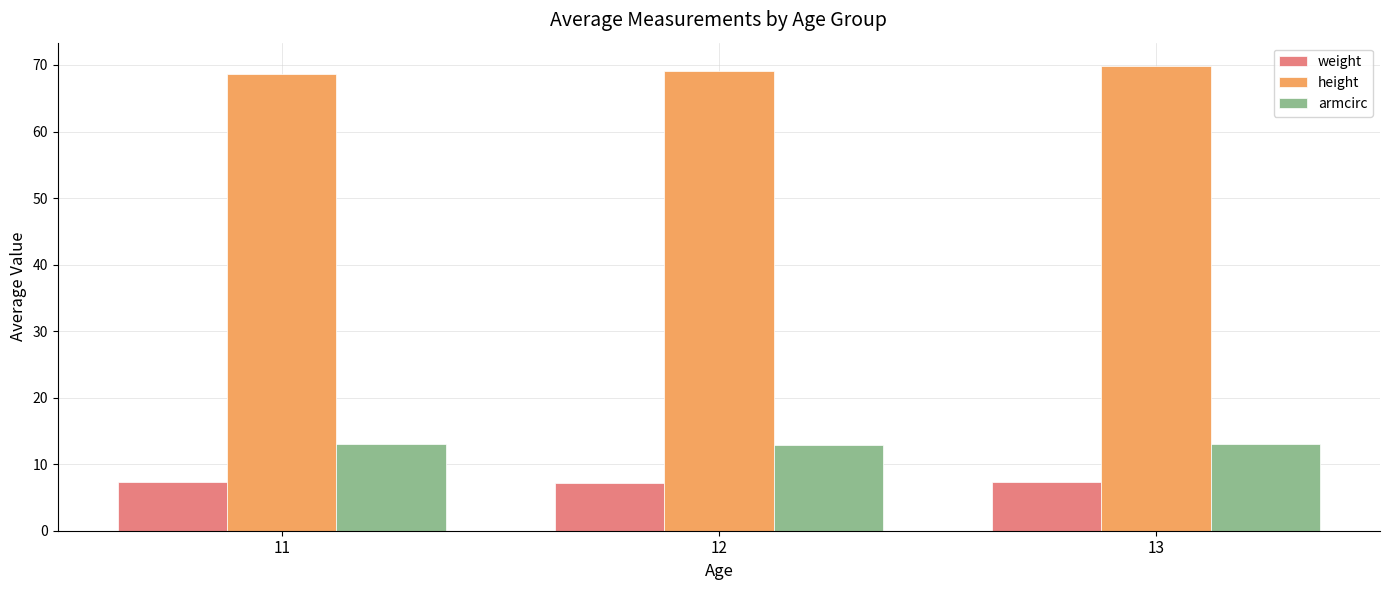

True or false: armcirc has a value of 18.0 at 11.

False